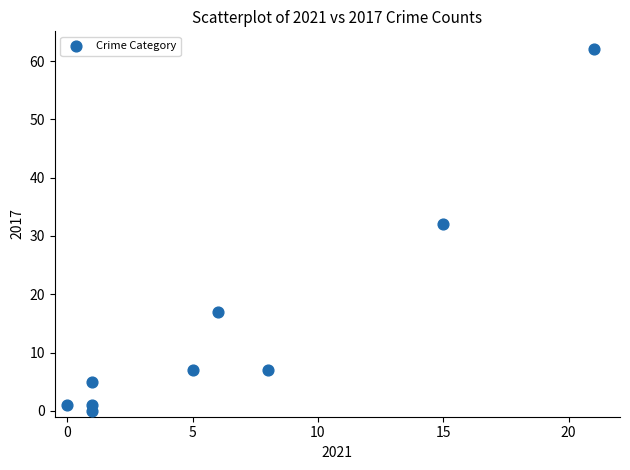

What Y value in the scatter plot is closest to 31?

32